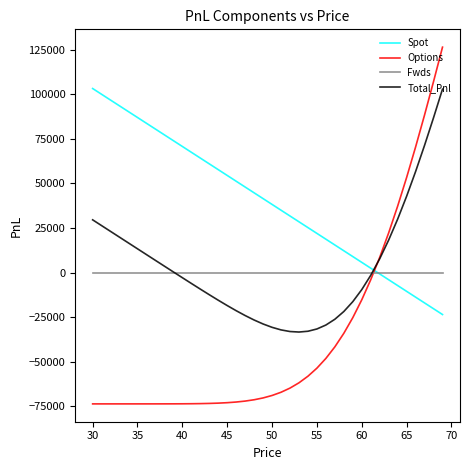

Which series has the largest total across all categories?

Spot